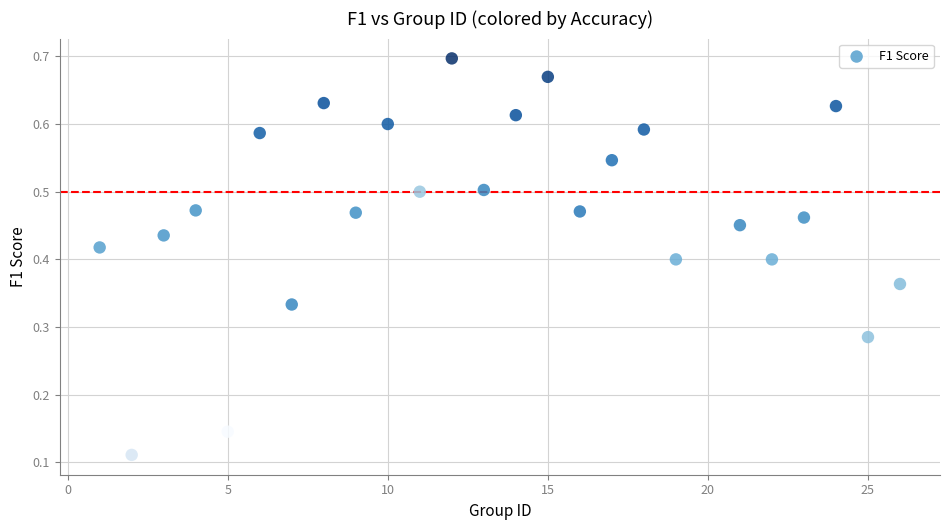

What is the range of X values (max minus min)?

25.0